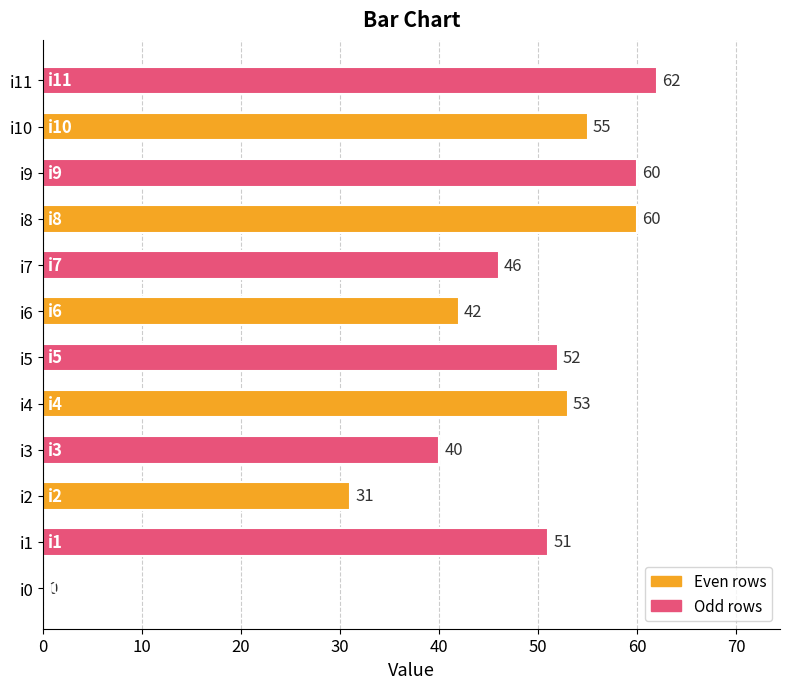

At which label is the value closest to 31?

i2